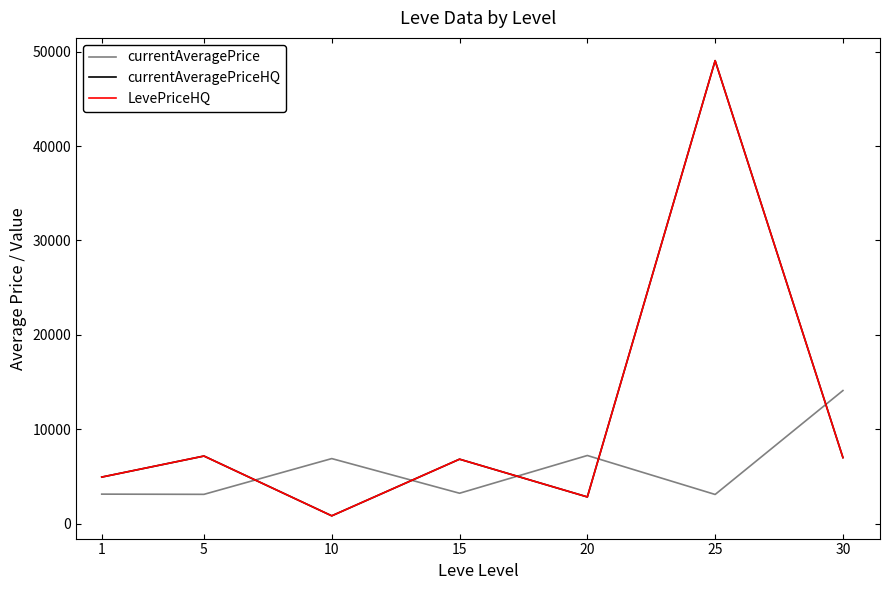

What is the highest value of the currentAveragePriceHQ series?

49051.4